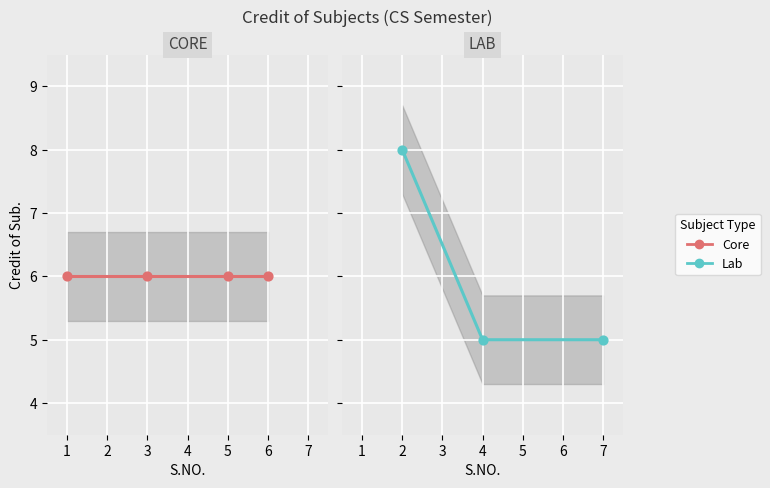

Approximately how many times larger is the value at 1 compared to 6?

1.0